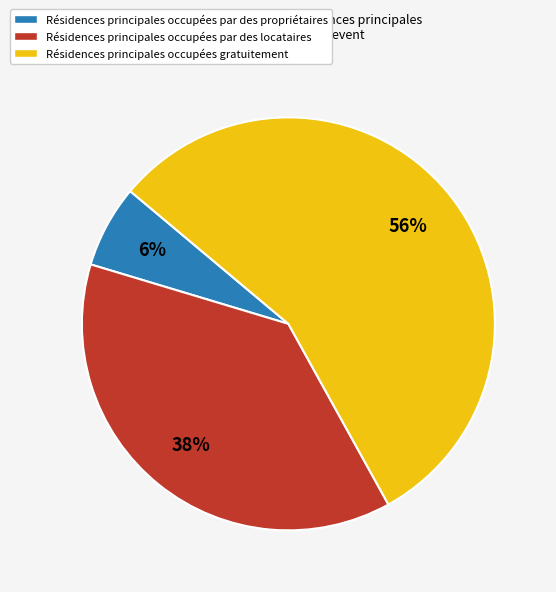

How many segments does this pie chart have?

3